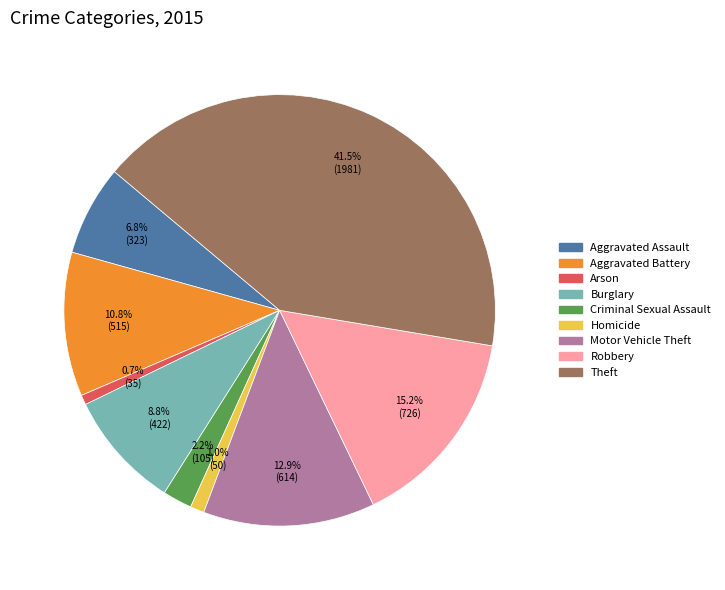

To the nearest percent, what portion does Criminal Sexual Assault represent?

2%